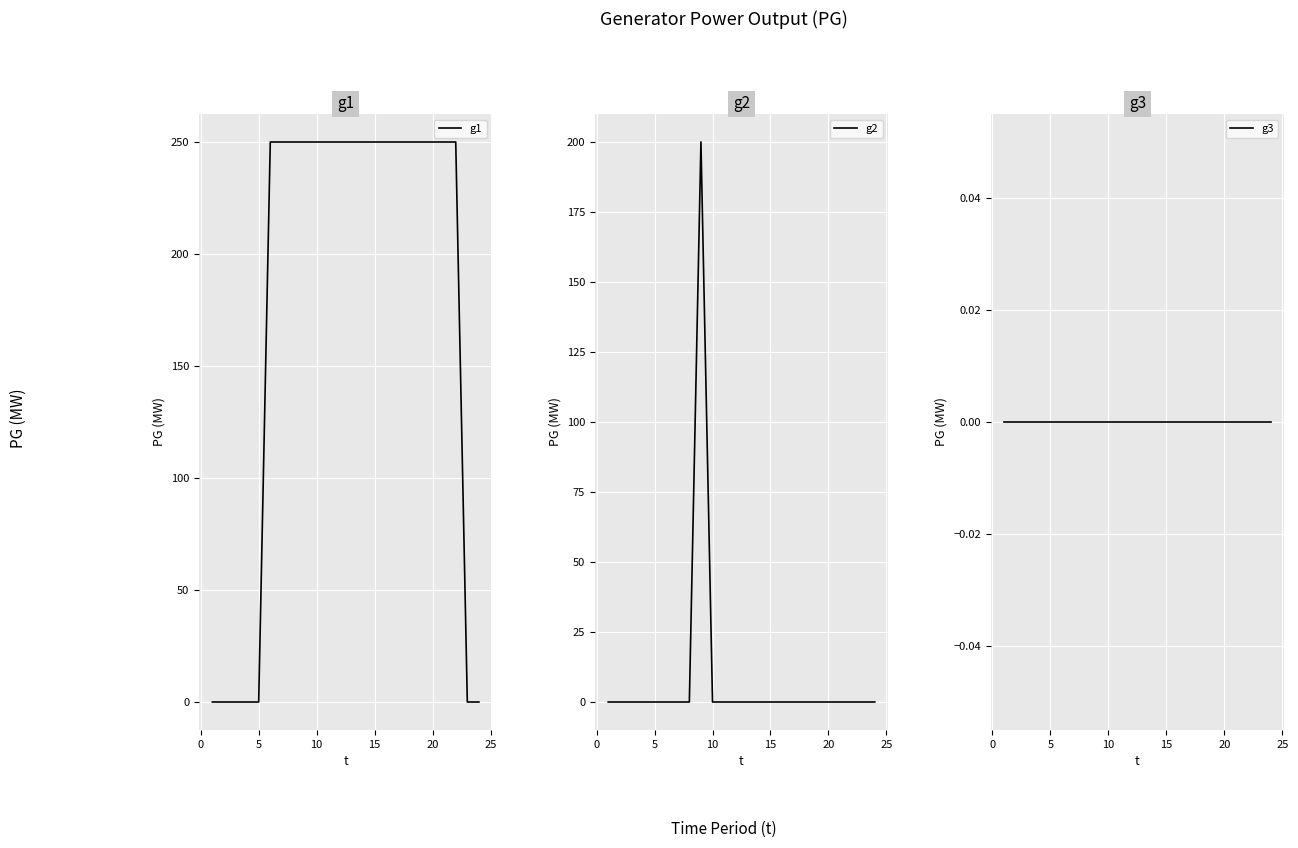

Does the chart display data point markers on the line(s)?

No